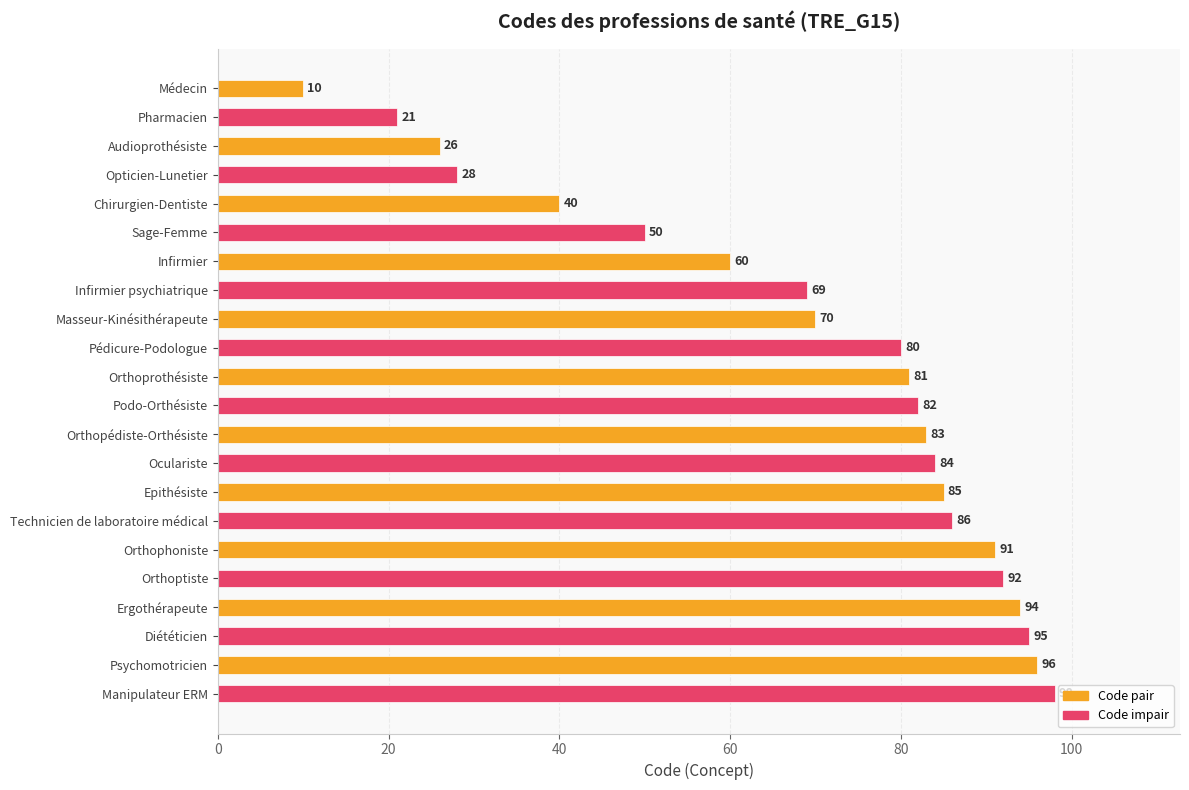

Reading bottom to top, list all the values displayed in this chart.

Manipulateur ERM=98	Psychomotricien=96	Diététicien=95	Ergothérapeute=94	Orthoptiste=92	Orthophoniste=91	Technicien de laboratoire médical=86	Epithésiste=85	Oculariste=84	Orthopédiste-Orthésiste=83	Podo-Orthésiste=82	Orthoprothésiste=81	Pédicure-Podologue=80	Masseur-Kinésithérapeute=70	Infirmier psychiatrique=69	Infirmier=60	Sage-Femme=50	Chirurgien-Dentiste=40	Opticien-Lunetier=28	Audioprothésiste=26	Pharmacien=21	Médecin=10